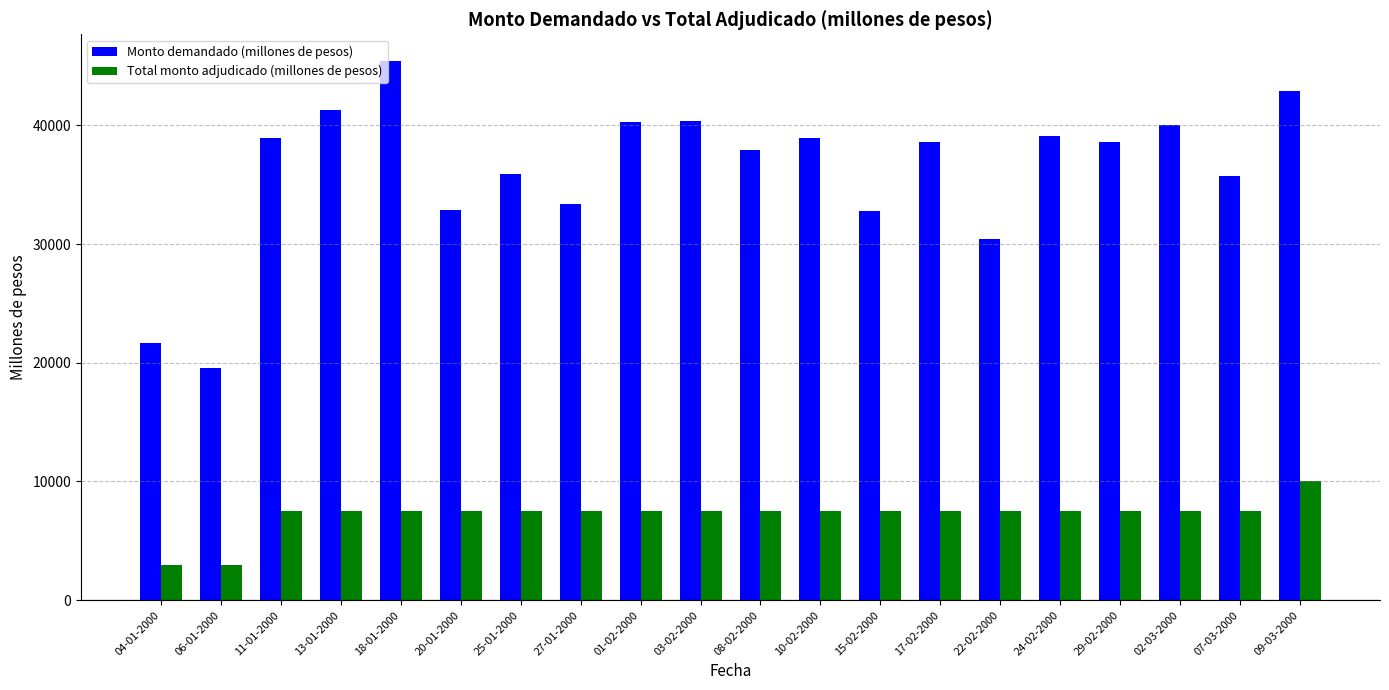

How many bars are there in total?

40